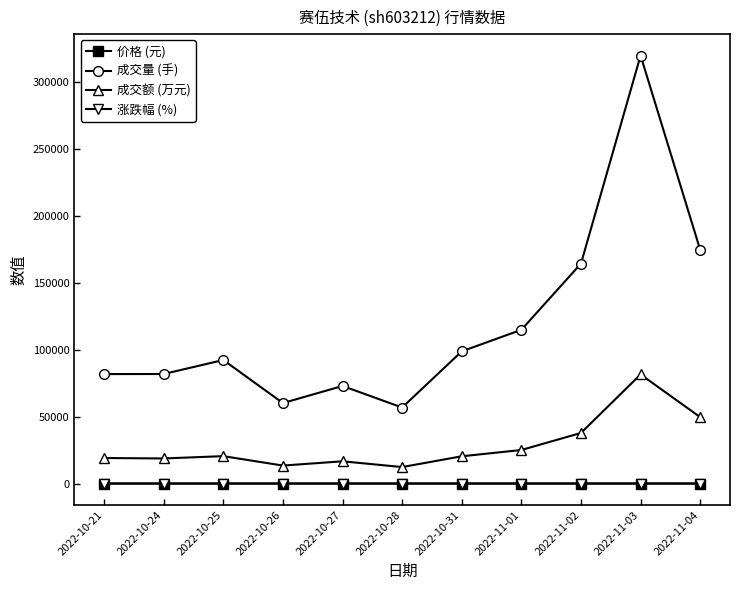

What is the sum of all 成交量 (手) values?

1318836.0